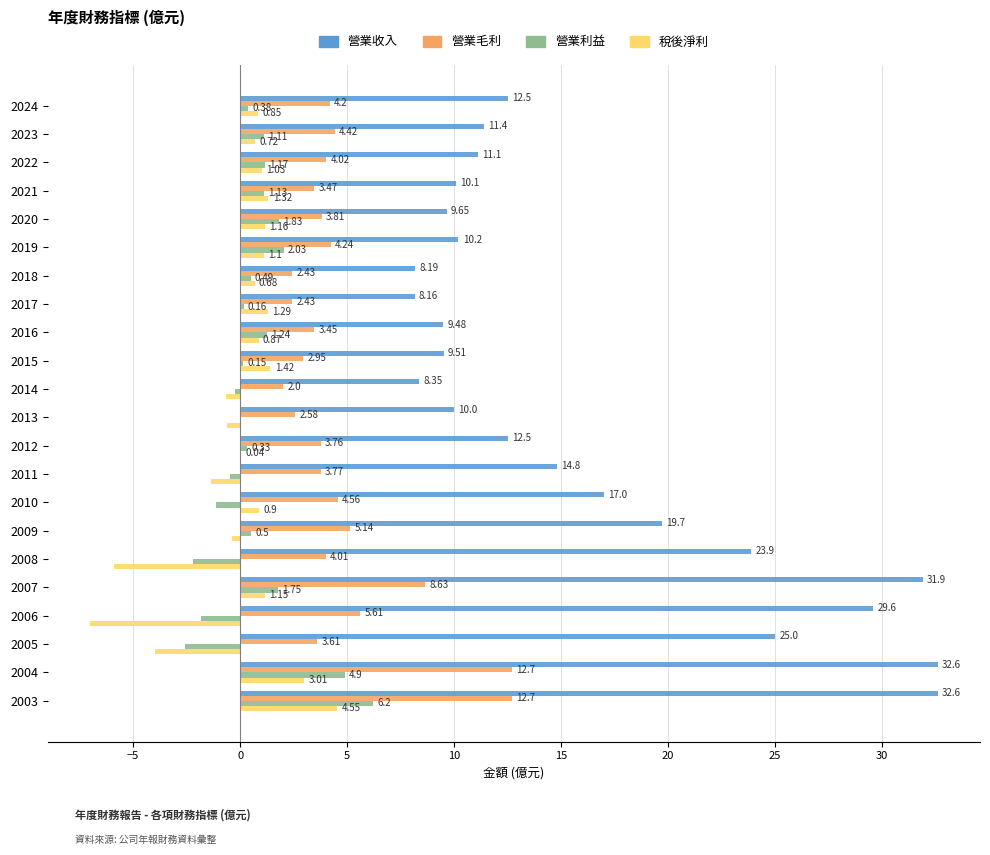

What is the total value across all series at 2008?

19.8